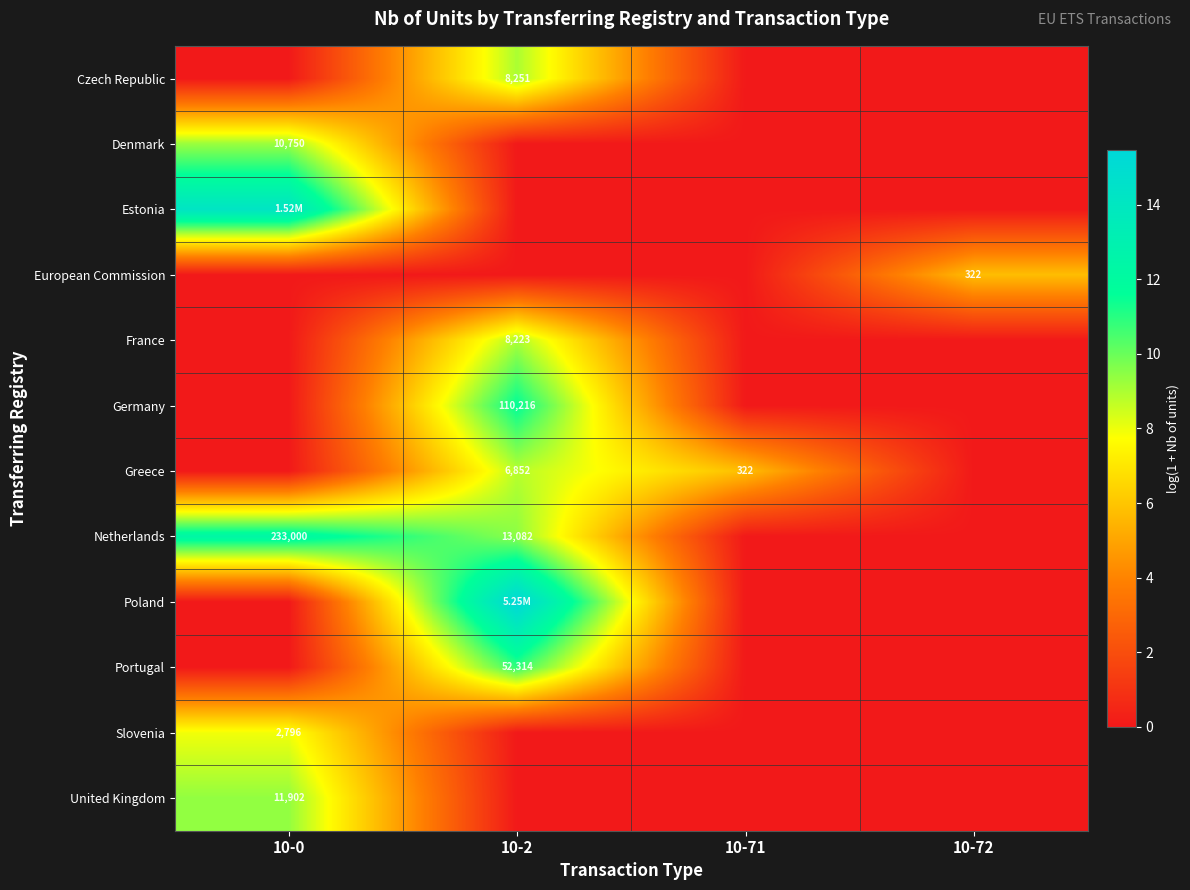

At which category does the chart reach its peak across all series?

10-2